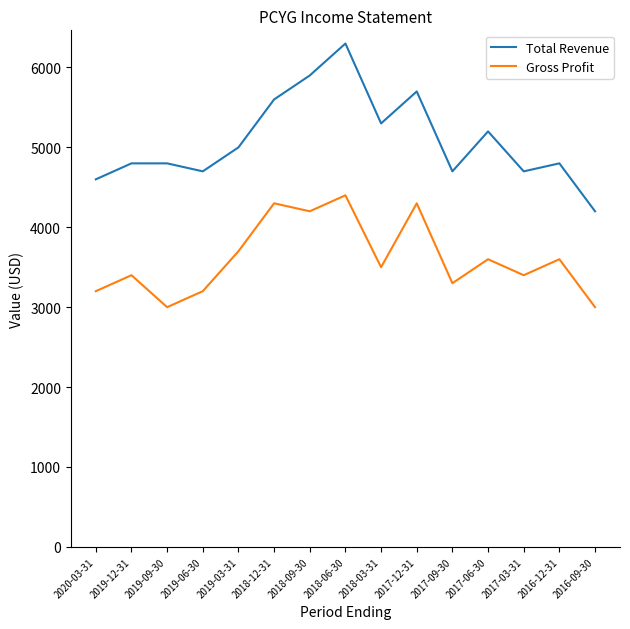

Does the chart display data point markers on the line(s)?

No